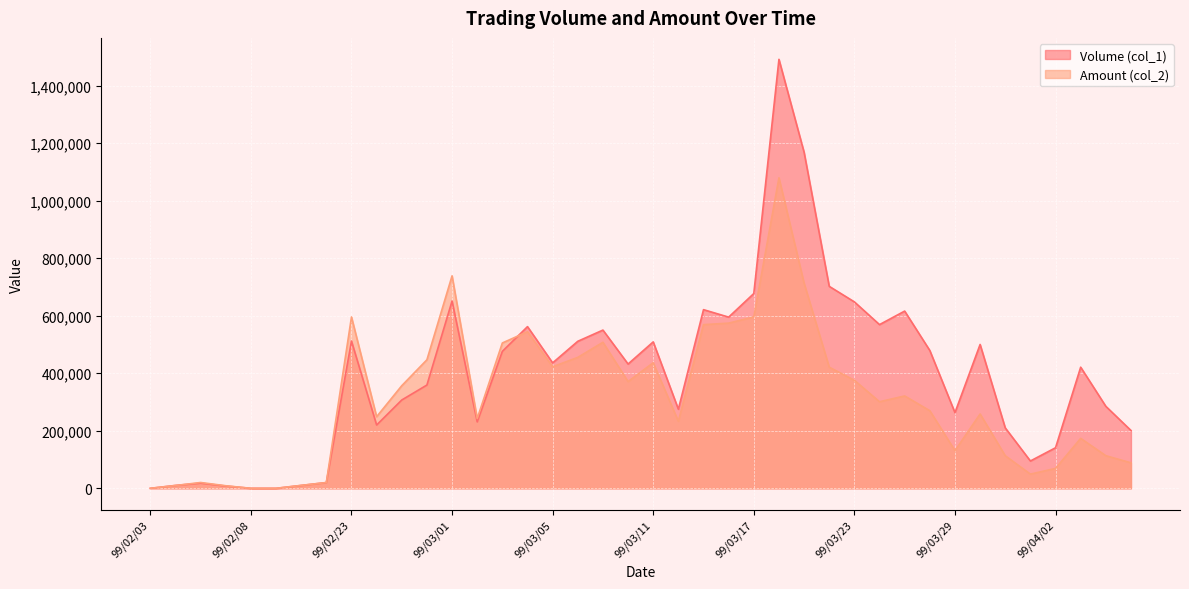

How many interior local peaks does the Amount (col_2) series have?

10